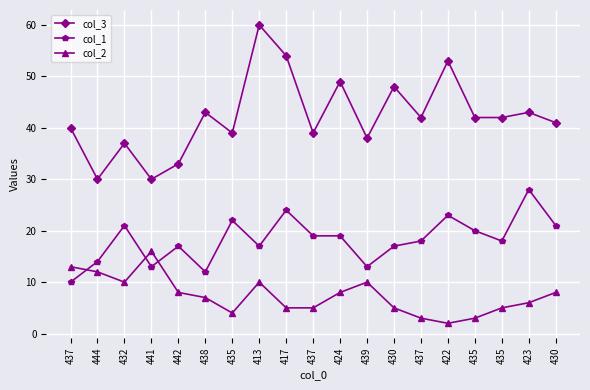

True or false: col_2 and col_3 intersect in this chart.

False